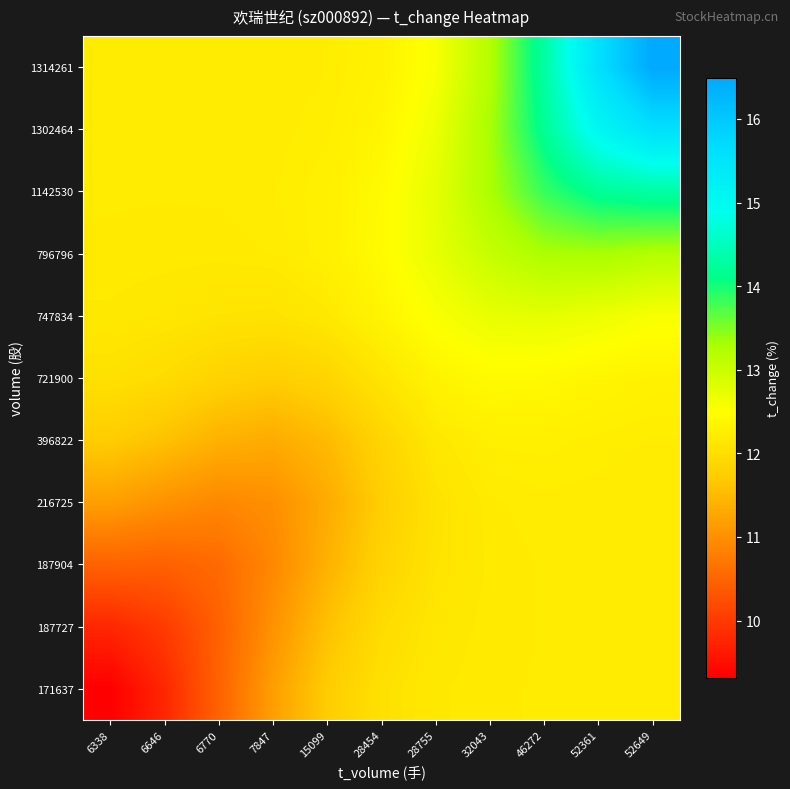

What is the difference between the highest and lowest values at 28755?

0.7